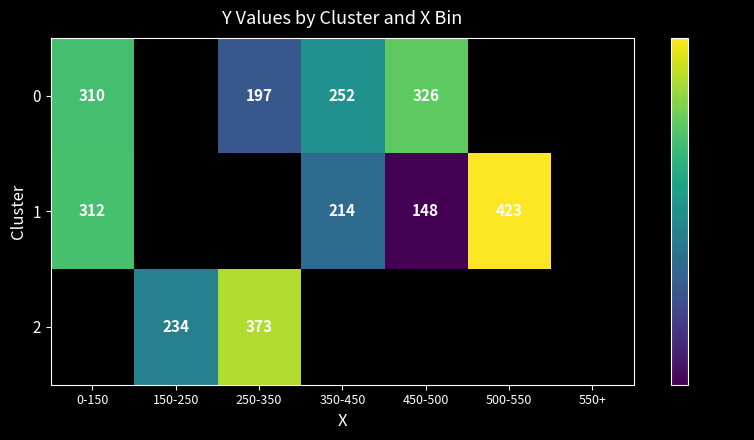

The value of 1 at 500-550 is 423. True or false?

True